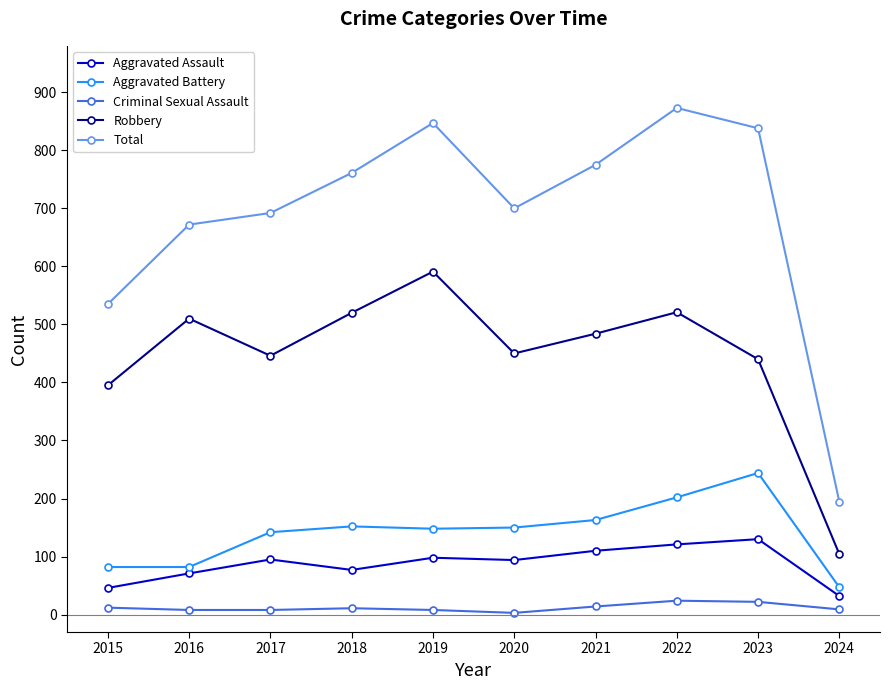

True or false: Aggravated Assault and Criminal Sexual Assault cross at least once.

False